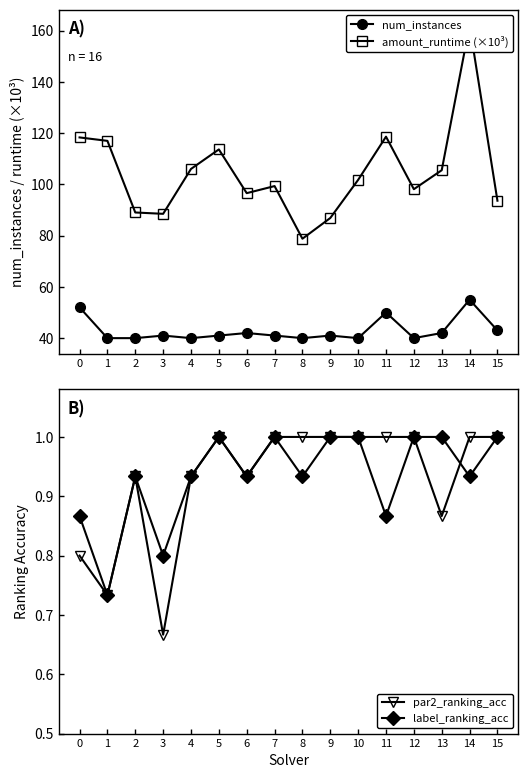

At how many categories does at least one series exceed 11?

16